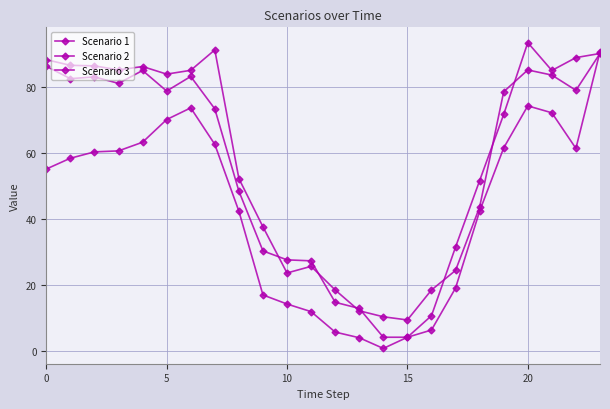

How many lines are shown in the chart?

3